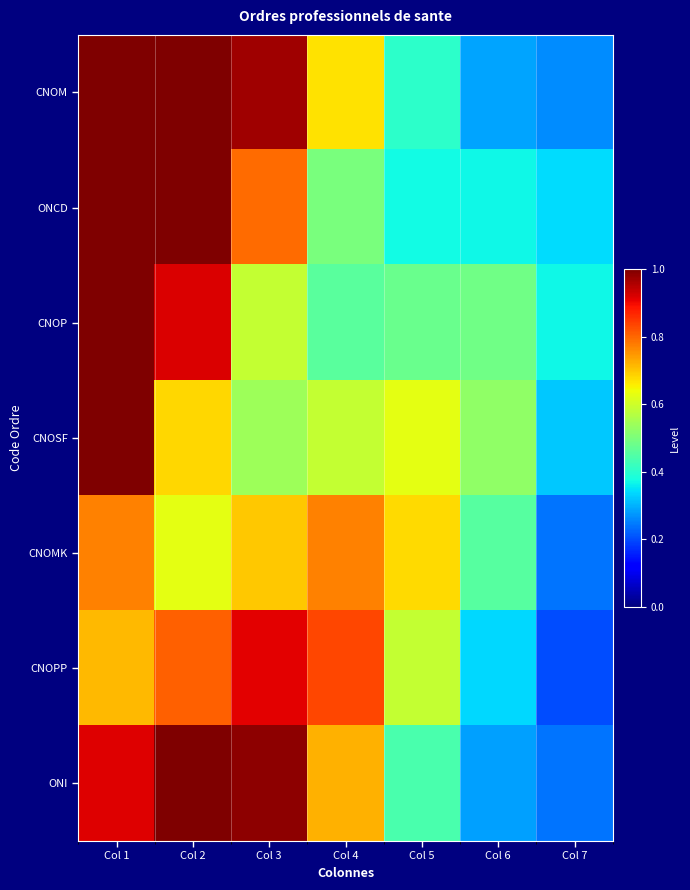

How many series are shown in this chart?

7